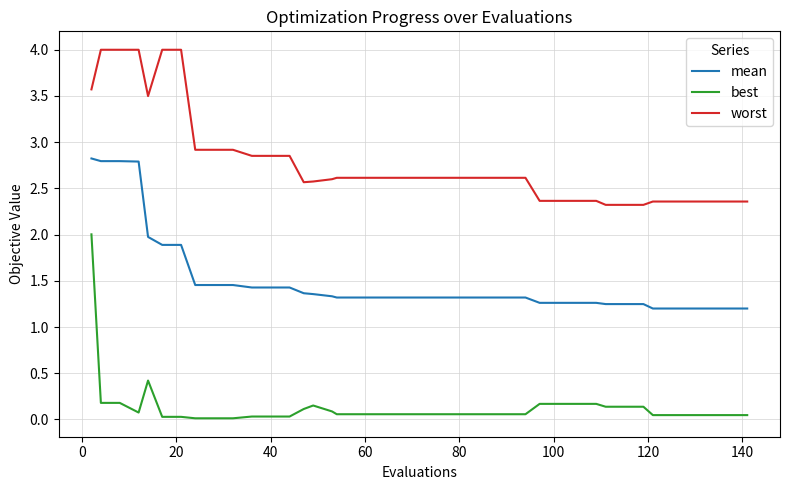

Rank the series by their maximum value, from highest to lowest.

worst, mean, best